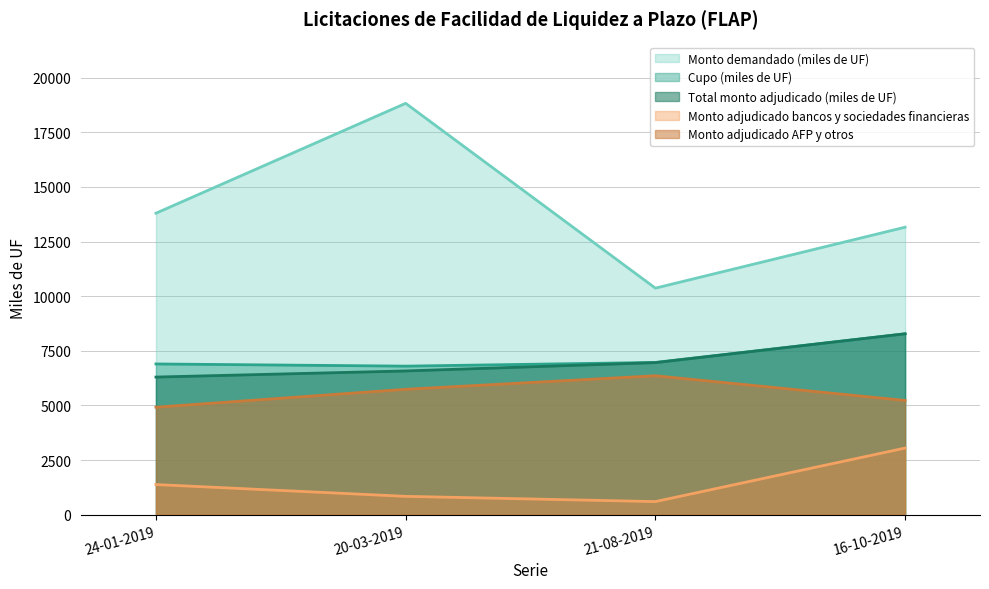

At which category does the chart reach its minimum across all series?

21-08-2019